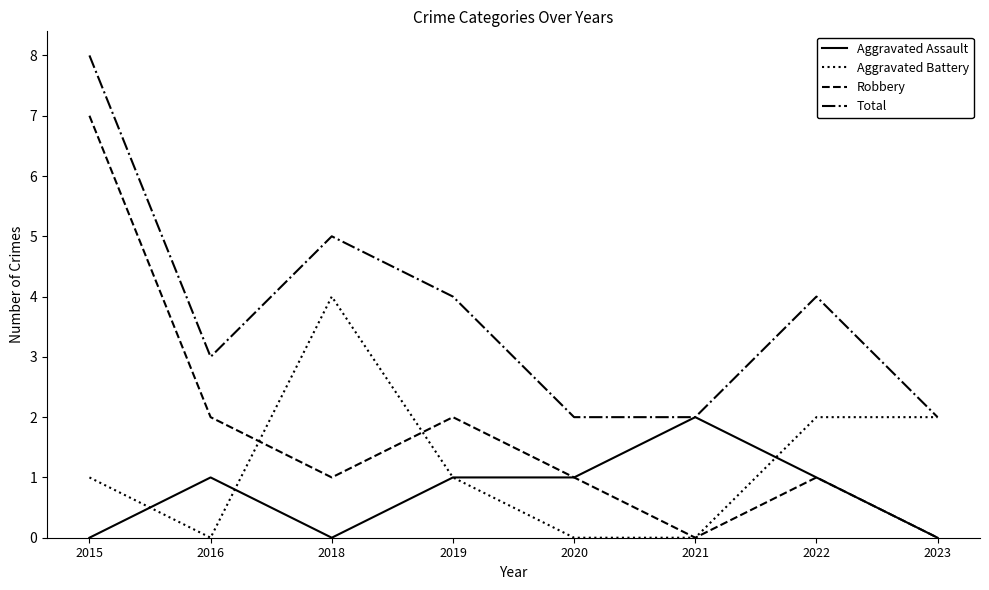

Which series has the largest range (max minus min)?

Robbery